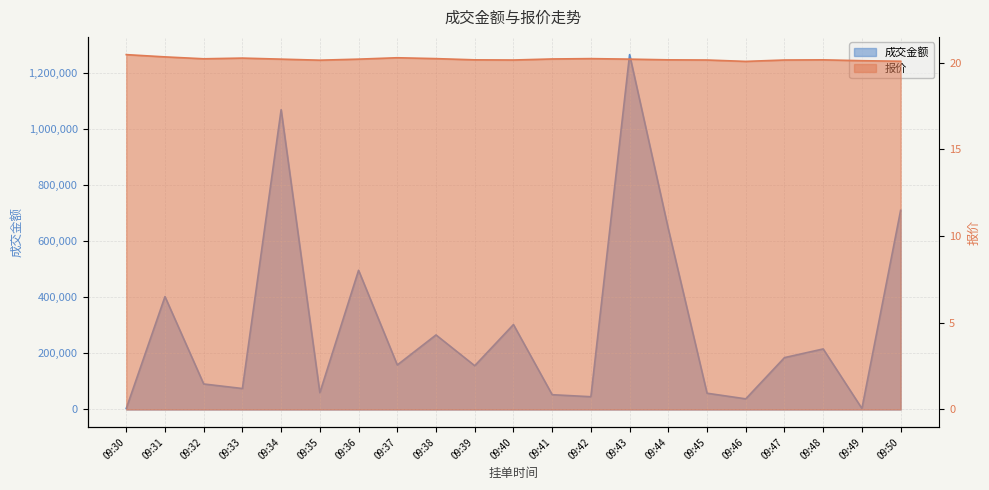

Reading right to left, what are all the values shown in this chart?

成交金额: 09:50=710229.0	09:49=3619.0	09:48=215913.0	09:47=184976.0	09:46=37932.0	09:45=58031.0	09:44=644112.0	09:43=1265328.0	09:42=45517.0	09:41=52748.0	09:40=302854.0	09:39=156038.0	09:38=265822.0	09:37=158792.0	09:36=496313.0	09:35=59815.0	09:34=1068984.0	09:33=74759.0	09:32=90990.0	09:31=402533.0	09:30=3682.0
报价: 09:50=20.1	09:49=20.1	09:48=20.2	09:47=20.1	09:46=20.1	09:45=20.1	09:44=20.2	09:43=20.2	09:42=20.2	09:41=20.2	09:40=20.1	09:39=20.2	09:38=20.2	09:37=20.3	09:36=20.2	09:35=20.1	09:34=20.2	09:33=20.3	09:32=20.2	09:31=20.3	09:30=20.5